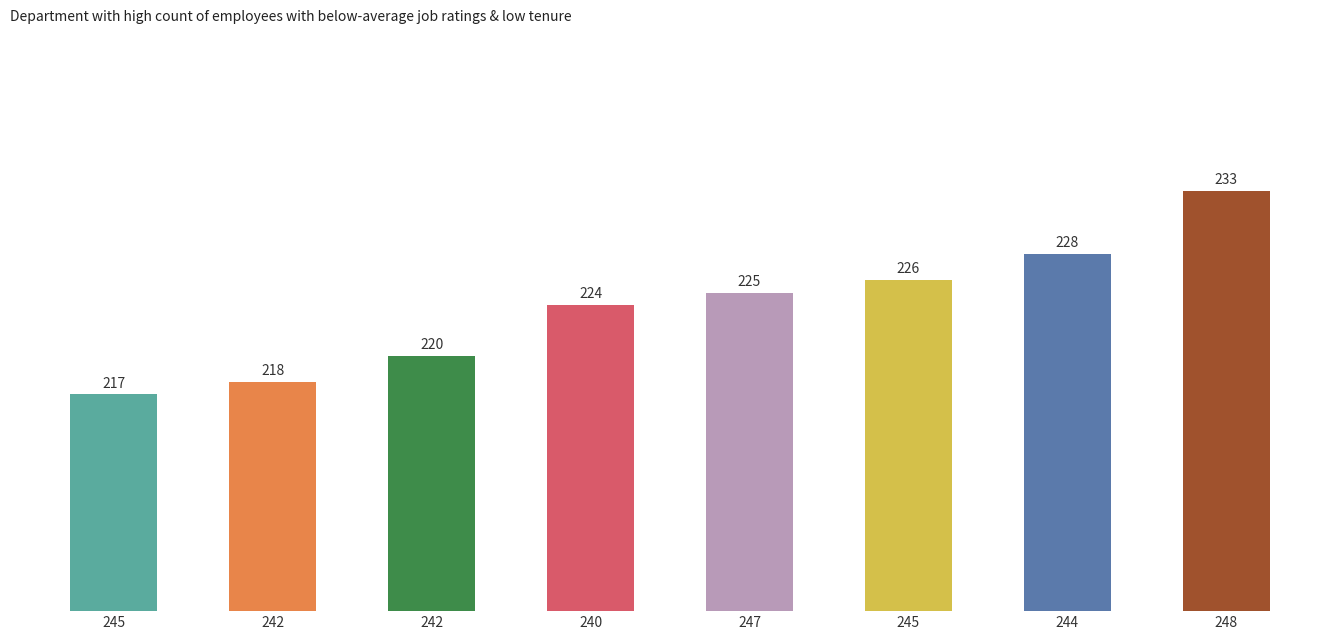

How many bars are there in total?

8